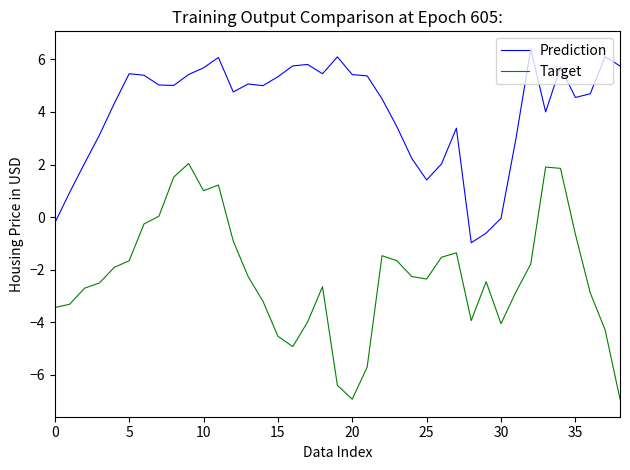

True or false: Target and Prediction cross at least once.

False